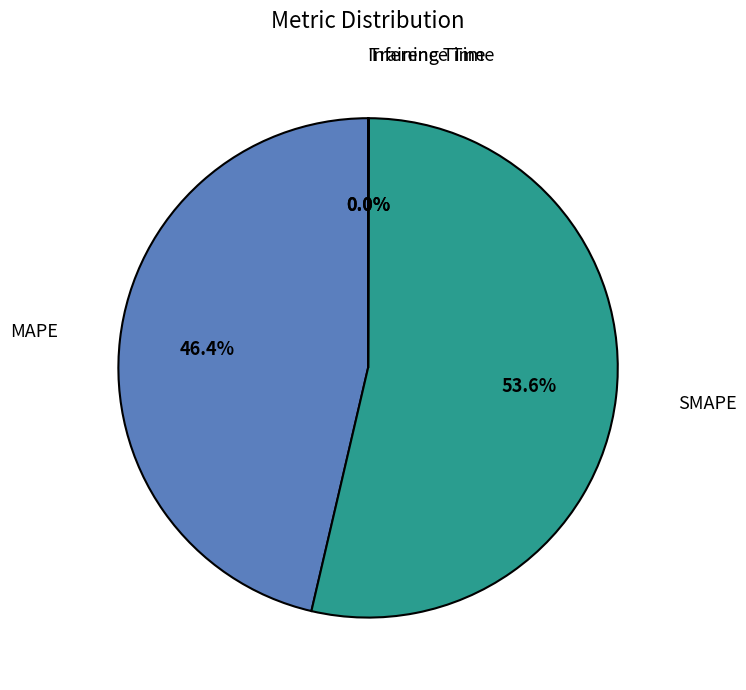

Does any single category account for the majority?

Yes